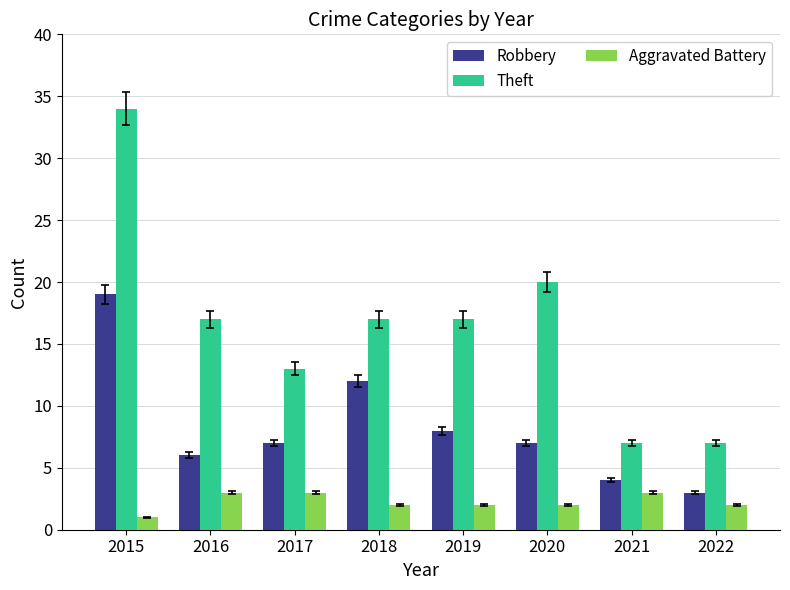

Rank the series at 2018 from highest to lowest value.

Theft, Robbery, Aggravated Battery